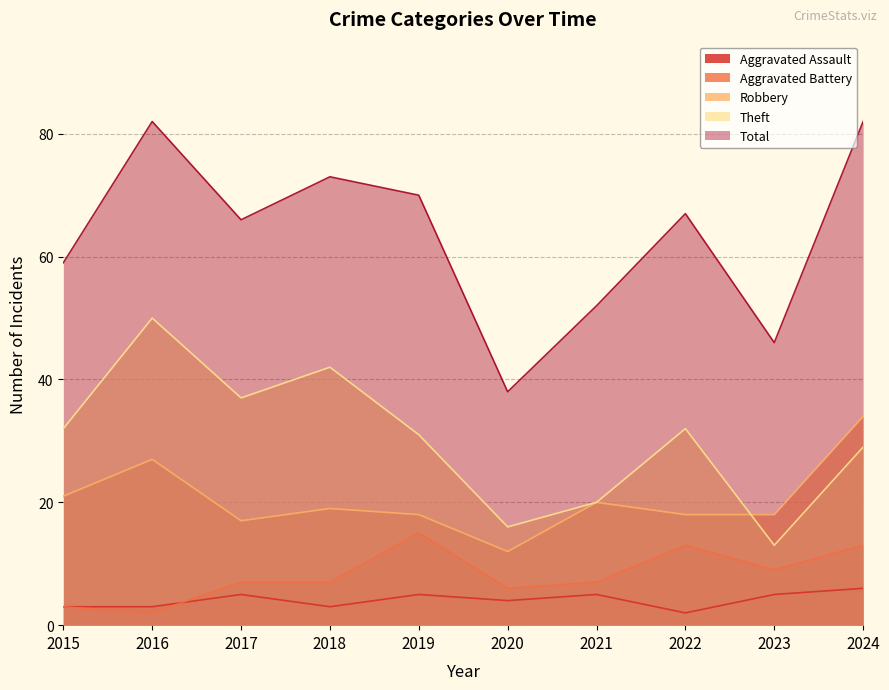

What is the smallest value displayed?

2